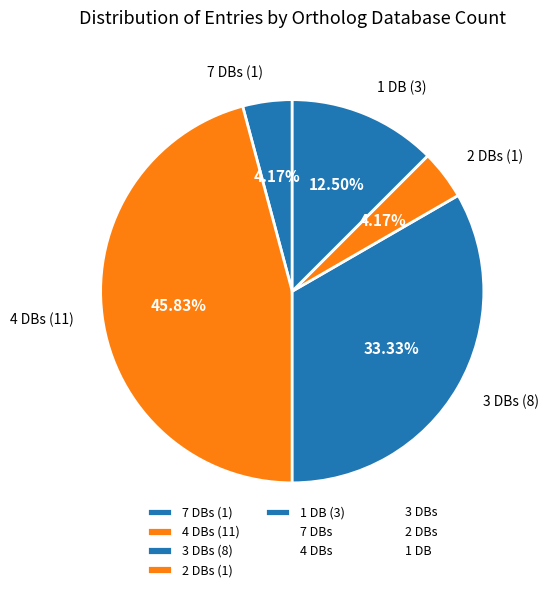

Does any single category account for the majority?

No